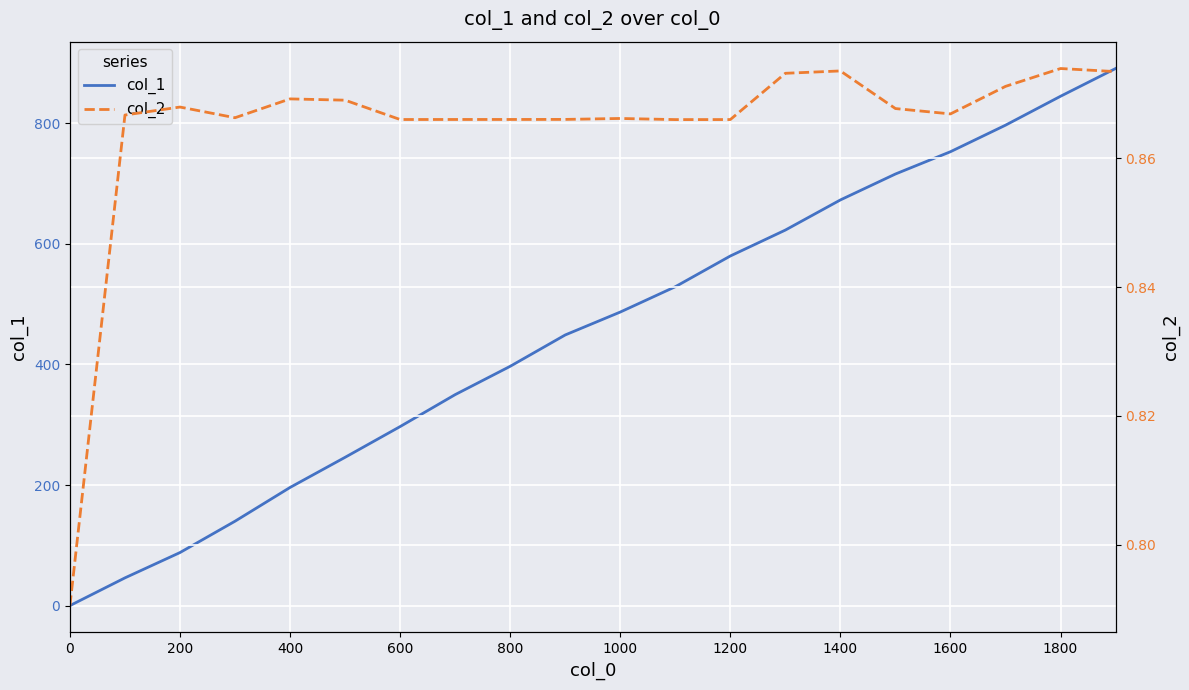

The value of col_1 at 200 is 45. True or false?

False